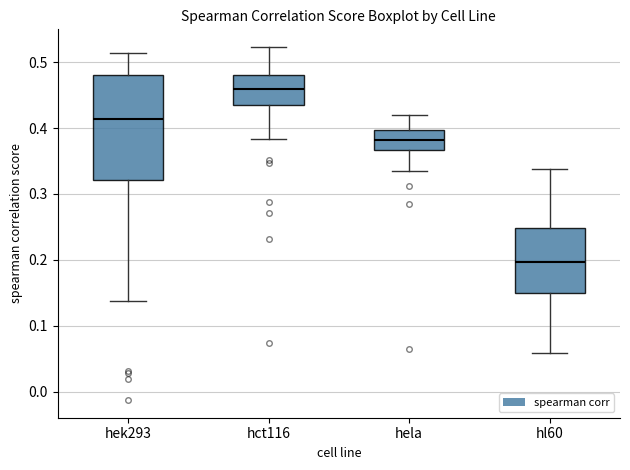

Where does the upper whisker of the box for hct116 end on the y-axis? The values are not printed on the chart, so give them approximately, as read against the axis.

0.52